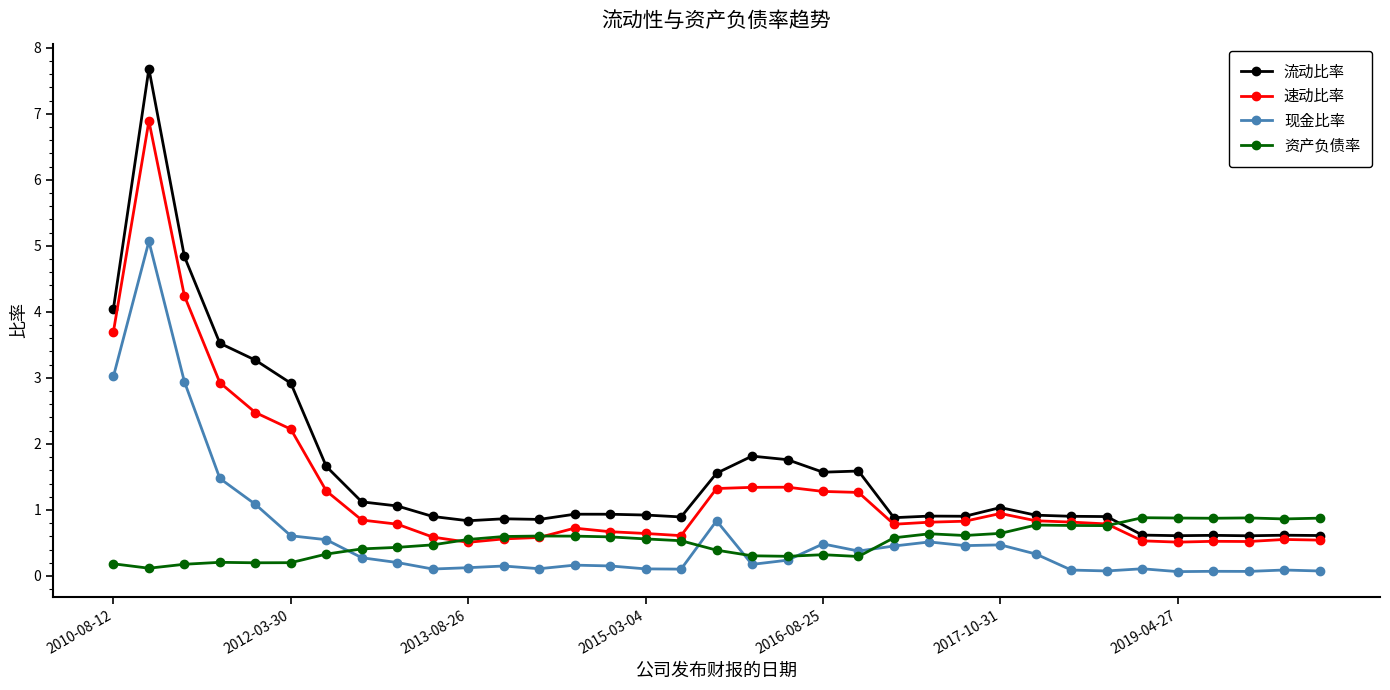

How many lines are shown in the chart?

4